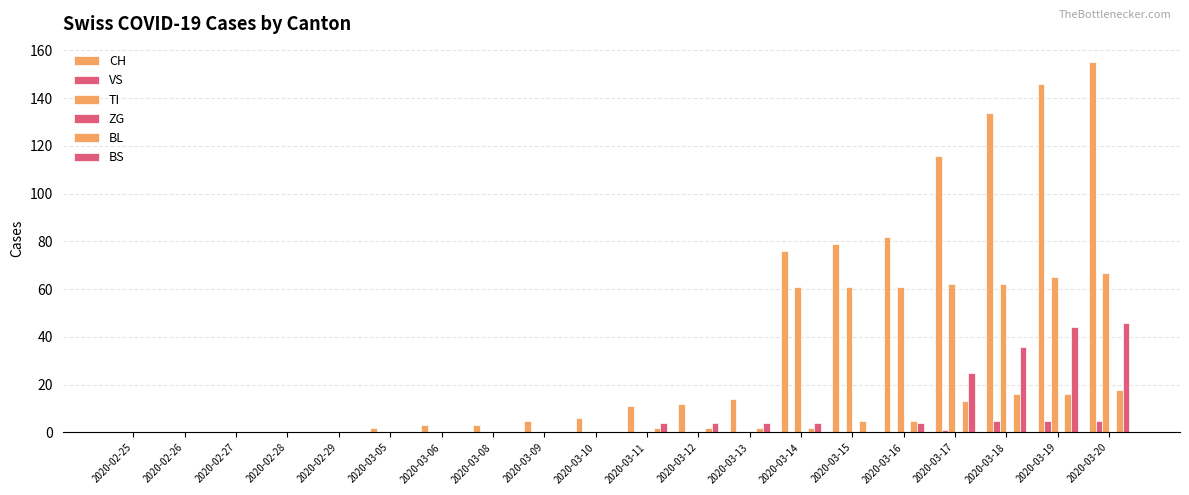

Reading right to left, transcribe all the data shown in this chart.

CH: 155	146	134	116	82	79	76	14	12	11	6	5	3	3	2	0	0	0	0	0
VS: 5	5	5	1	0	0	0	0	0	0	0	0	0	0	0	0	0	0	0	0
TI: 67	65	62	62	61	61	61	0	0	0	0	0	0	0	0	0	0	0	0	0
ZG: 0	0	0	0	0	0	0	0	0	0	0	0	0	0	0	0	0	0	0	0
BL: 18	16	16	13	5	5	2	2	2	2	0	0	0	0	0	0	0	0	0	0
BS: 46	44	36	25	4	0	4	4	4	4	0	0	0	0	0	0	0	0	0	0